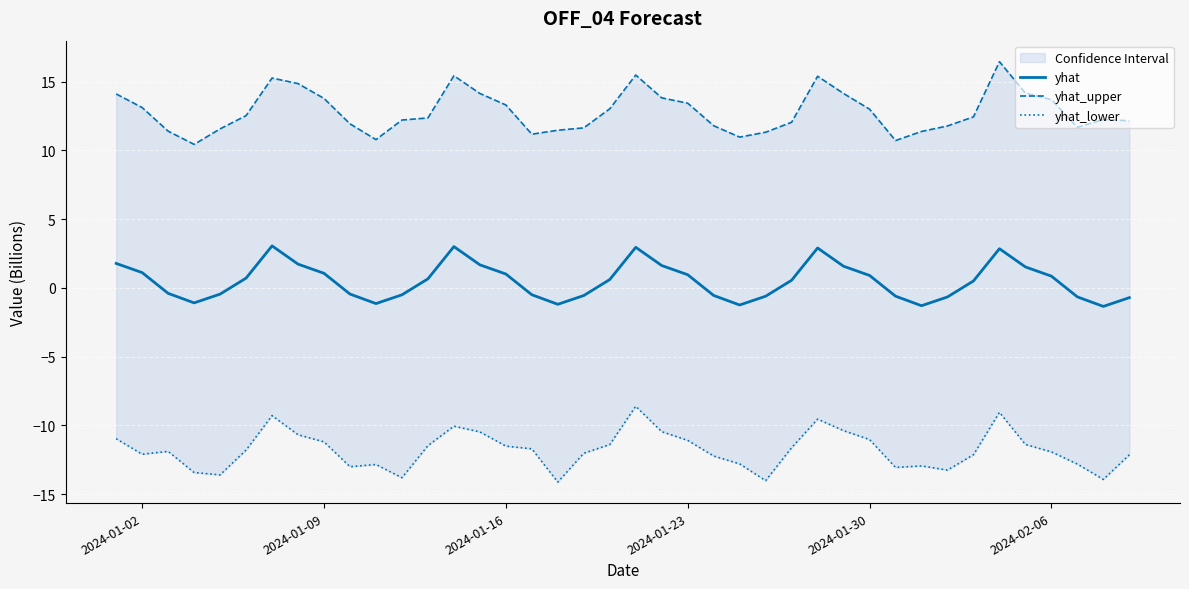

How many values in the yhat_upper series are below 12?

15